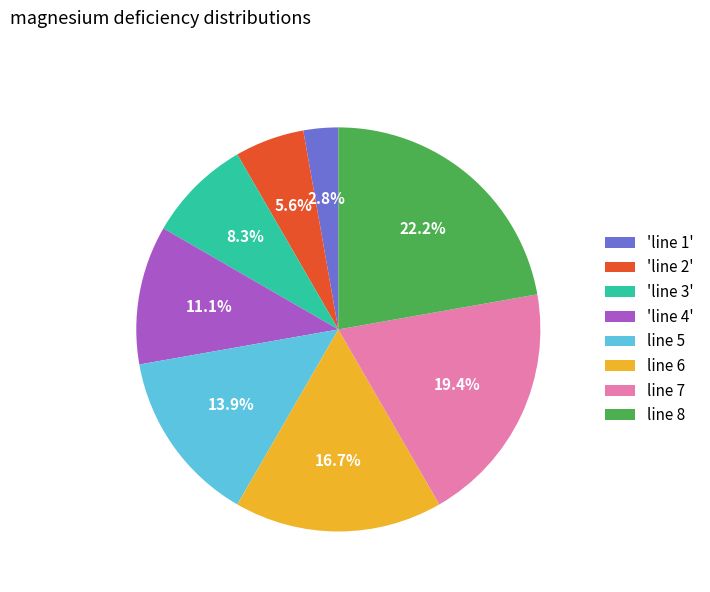

Does any single category account for the majority?

No